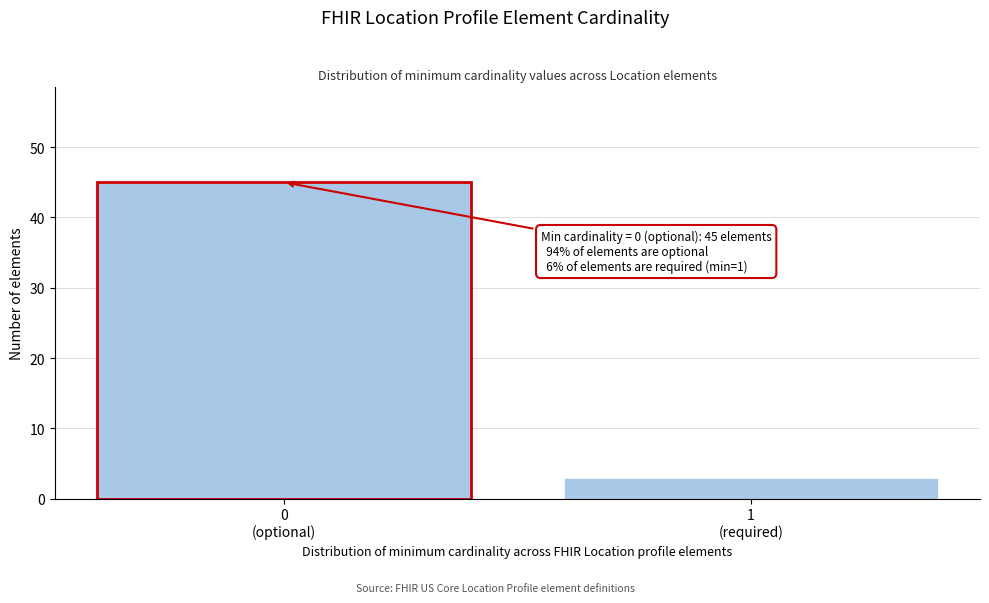

Reading right to left, list all the values displayed in this chart.

3	45